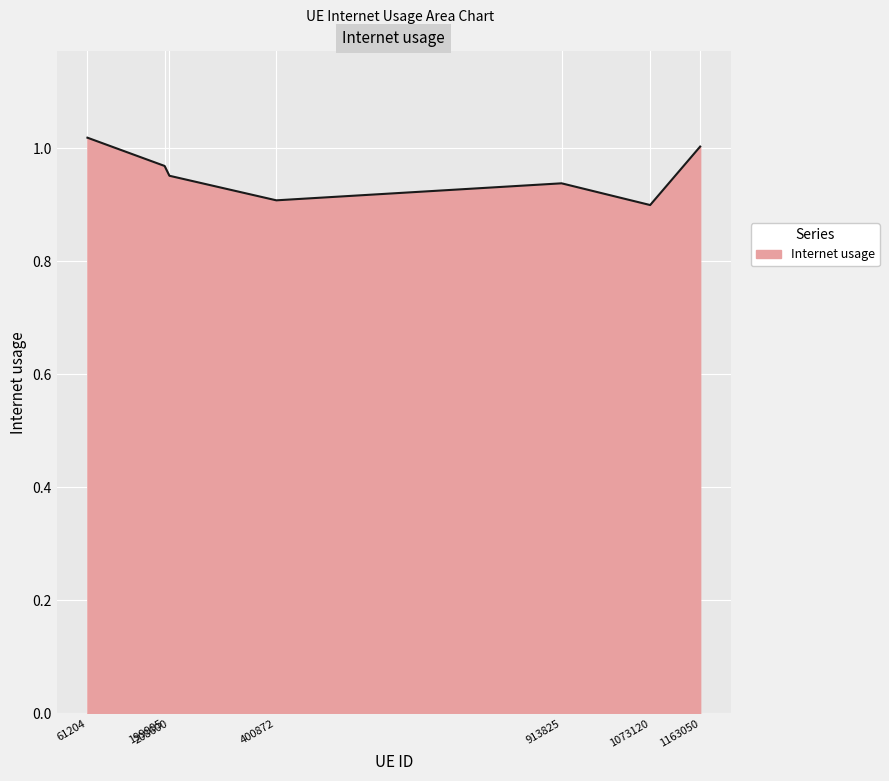

What is the sum of the values at 400872 and 61204?

1.9